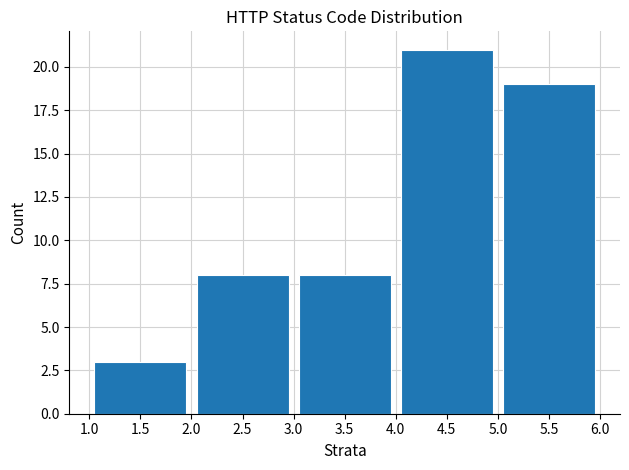

Reading left to right, extract all data points from this chart.

3	8	8	21	19